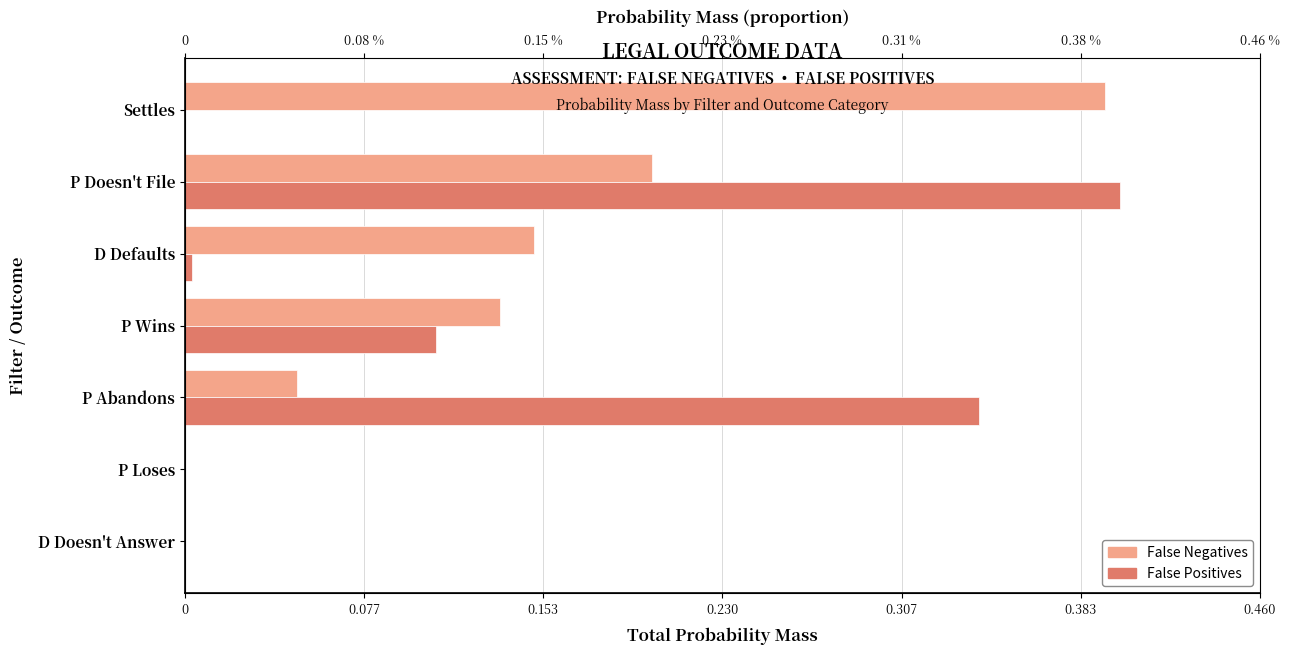

How many groups of bars are there?

7